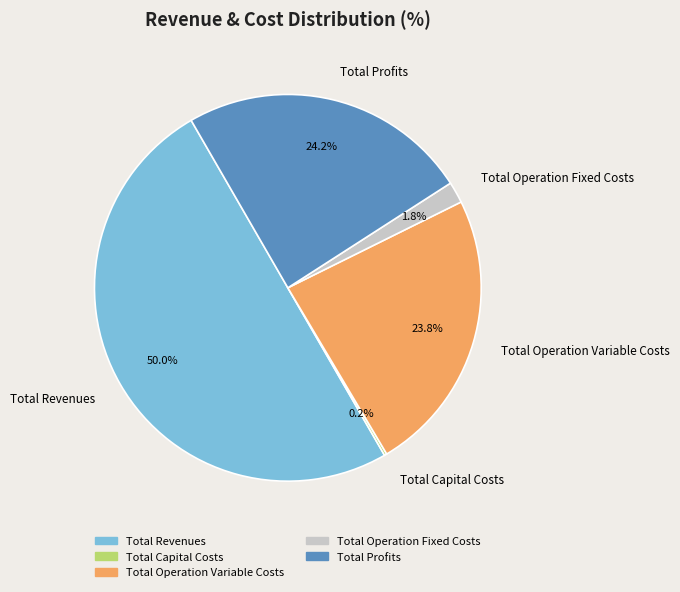

What percentage is the Total Operation Variable Costs slice, to the nearest percent?

24%